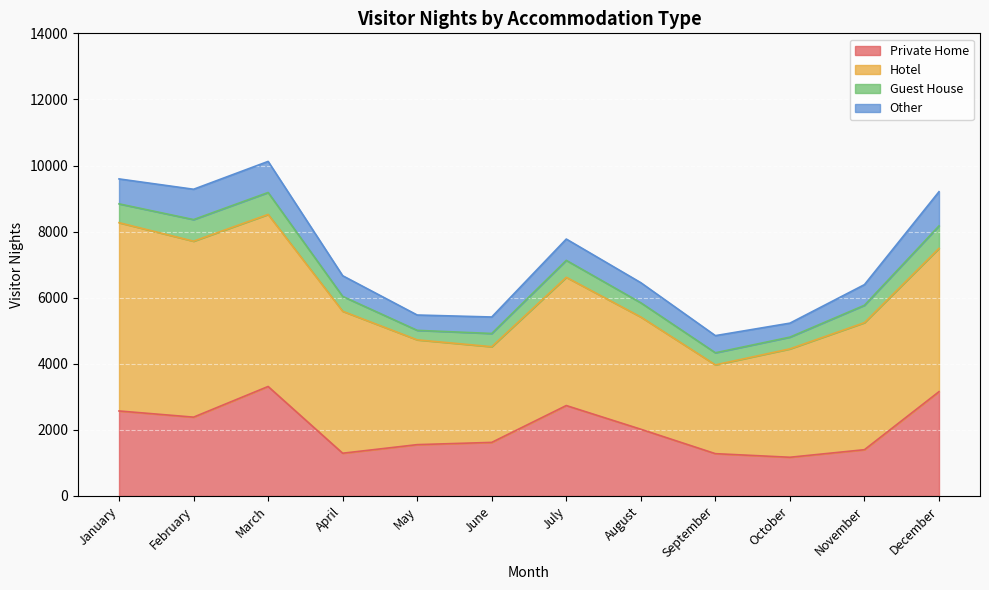

At which category does Guest House reach its first local valley?

May